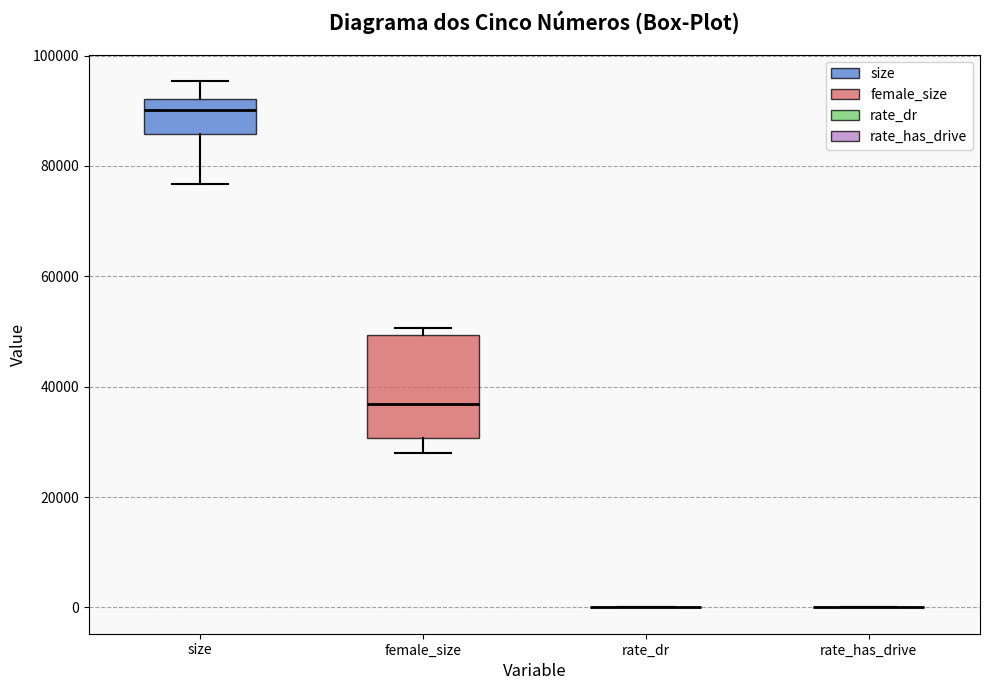

Reading left to right, read every box against the y-axis: the position of its median line, the range the box covers, and the ends of its whiskers. The values are not printed on the chart, so give them approximately, as read against the axis.

size: median 90000, box 86000 to 92000, whiskers 76000 to 96000
female_size: median 36000, box 30000 to 50000, whiskers 28000 to 50000 (just above the box's upper edge)
rate_dr: box collapsed to a line at 0, whiskers 0 to 0
rate_has_drive: box collapsed to a line at 0, whiskers 0 to 0